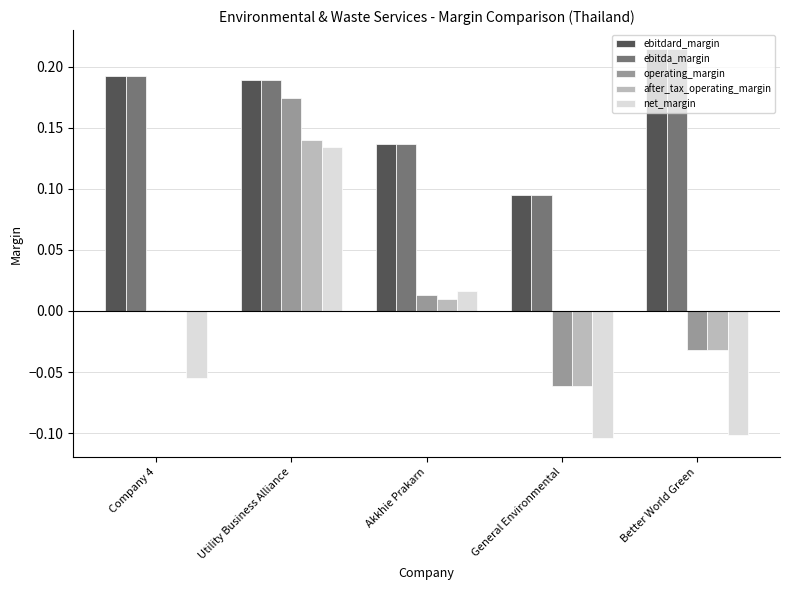

The value of ebitdard_margin at General Environmental is 0.0. True or false?

False